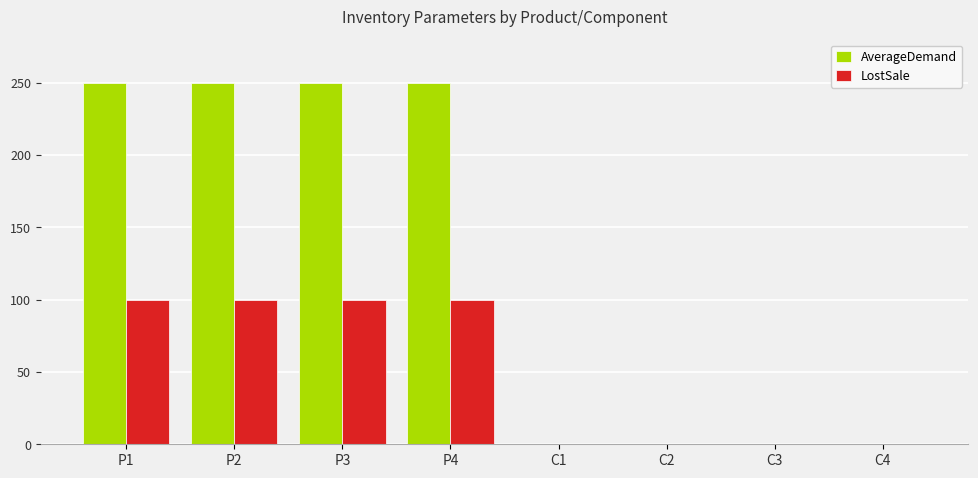

Does the chart contain stacked bars?

No